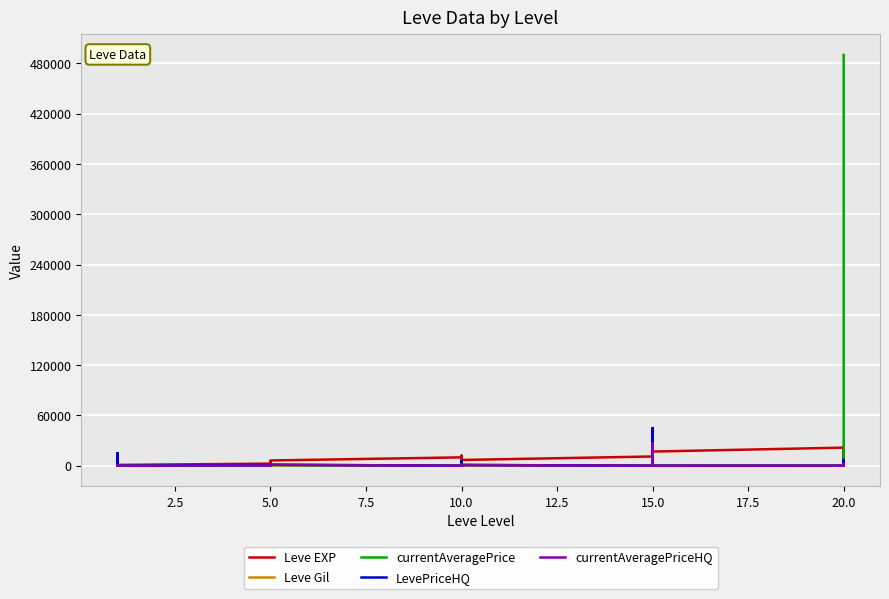

True or false: LevePriceHQ has more than 2 interior local peaks.

True